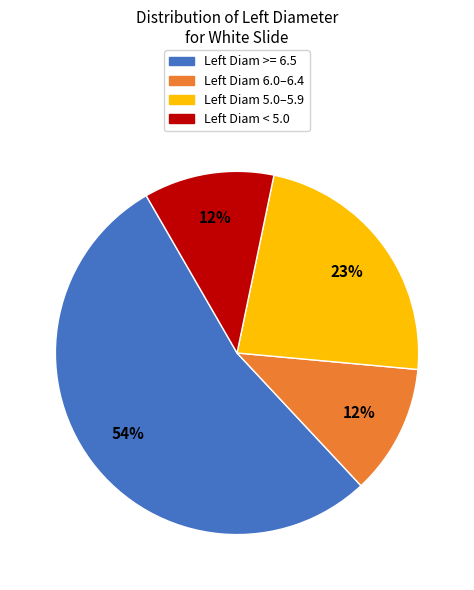

How many segments does this pie chart have?

4